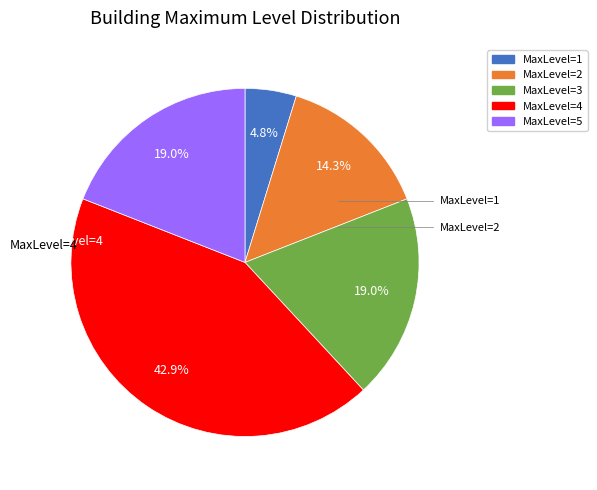

Which category has the smallest portion of the pie?

MaxLevel=1